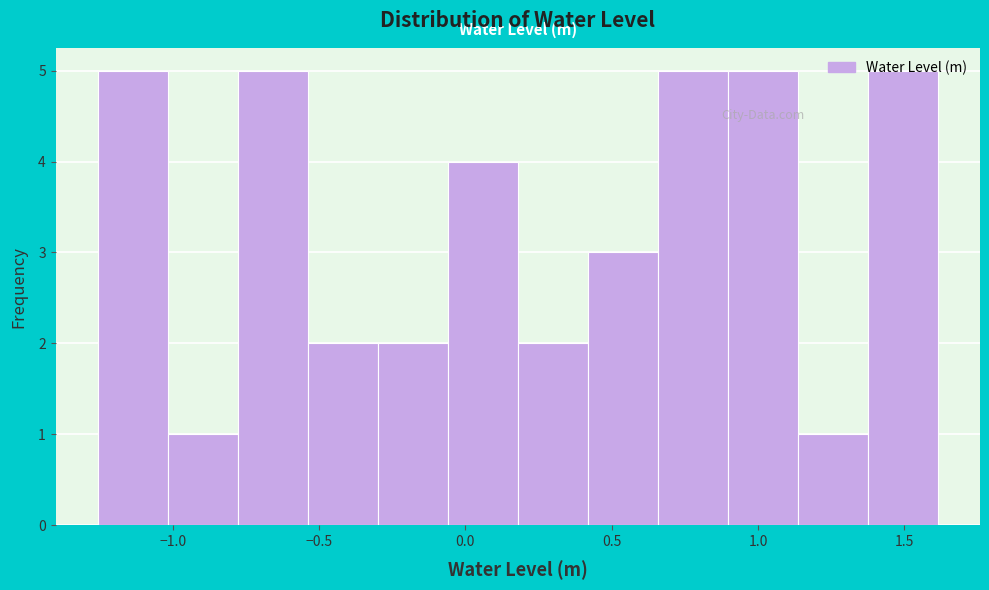

What is the height of the bar covering 0.20 to 0.40 on the x-axis? Neither the bar edges nor the heights are printed on the chart, so give them approximately, as read against the axes.

2